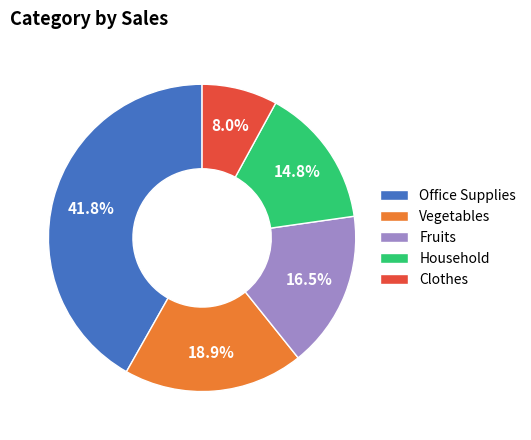

Between Fruits and Household, which is larger?

Fruits